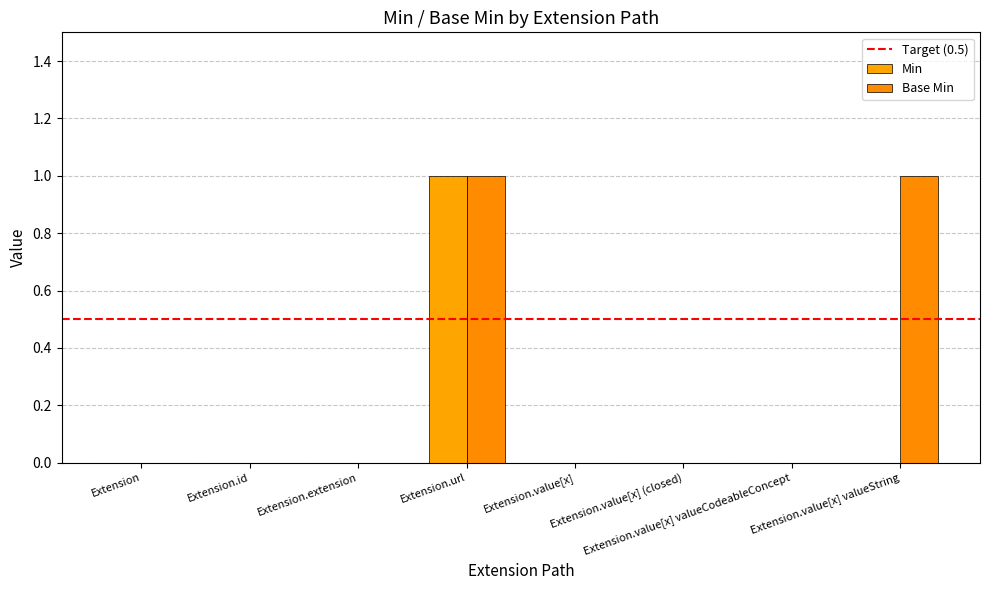

Are the bars grouped side by side (vs. stacked)?

Yes